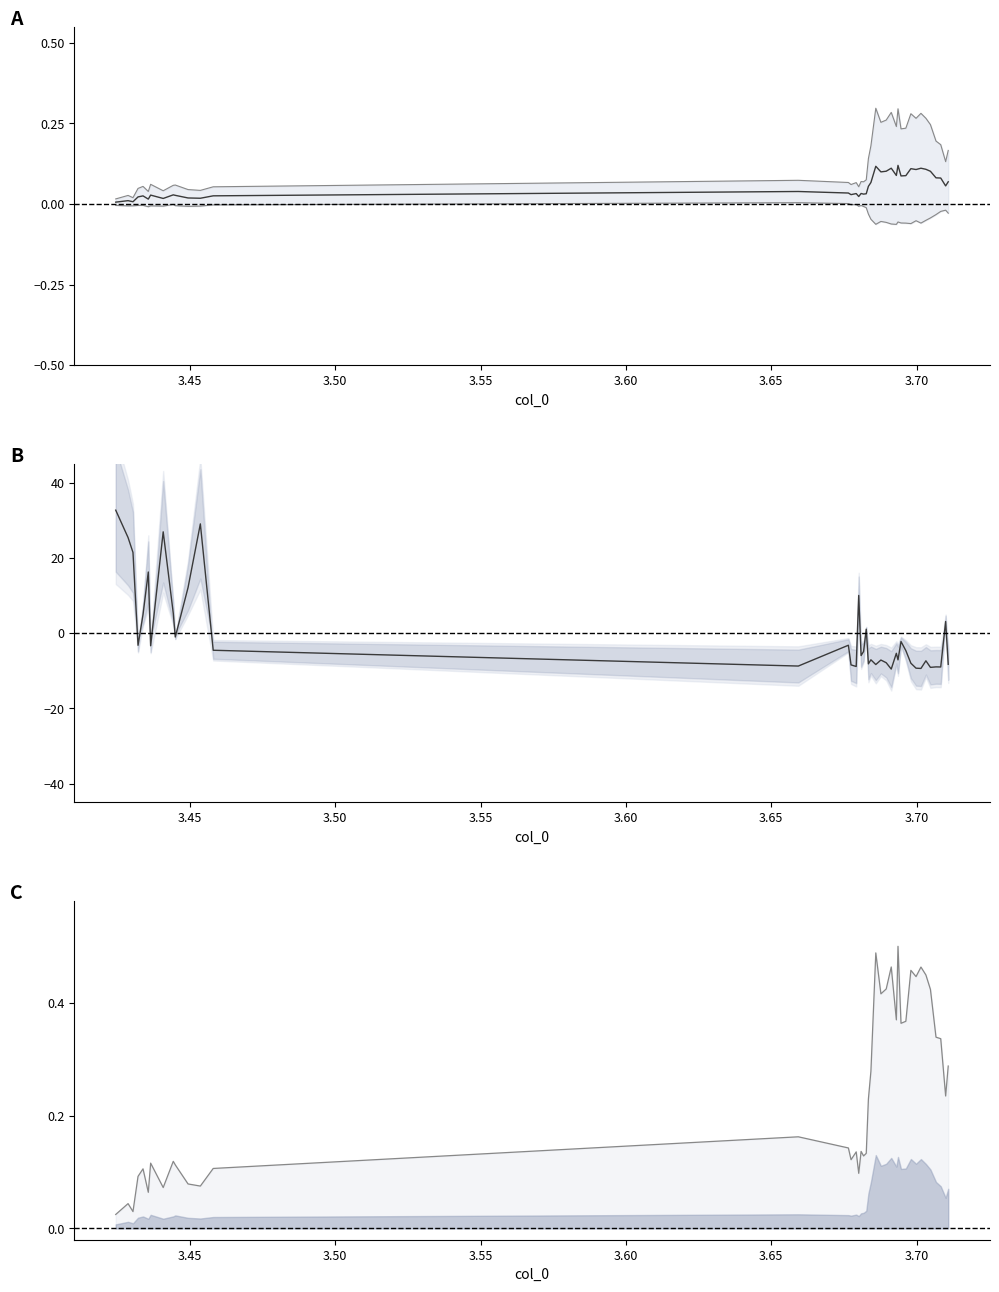

The value of upper bound at 16 is 0.1. True or false?

False